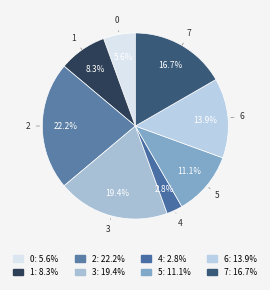

Is there any slice that represents more than half of the pie?

No